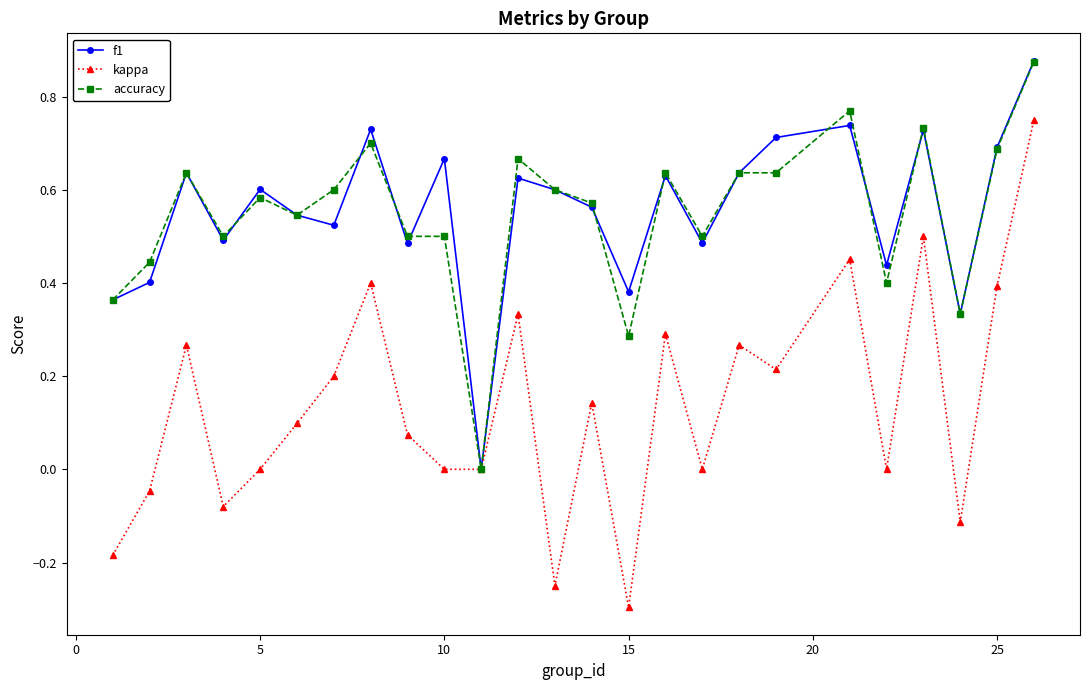

True or false: kappa has more than 0 points higher than both neighbors.

True